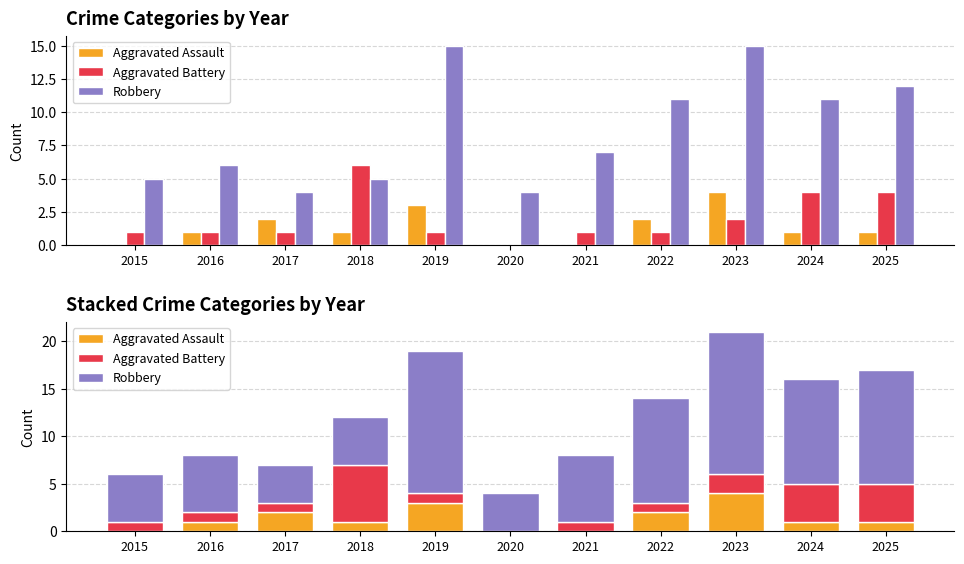

Is it true that Aggravated Assault equals 3 at 2020?

False